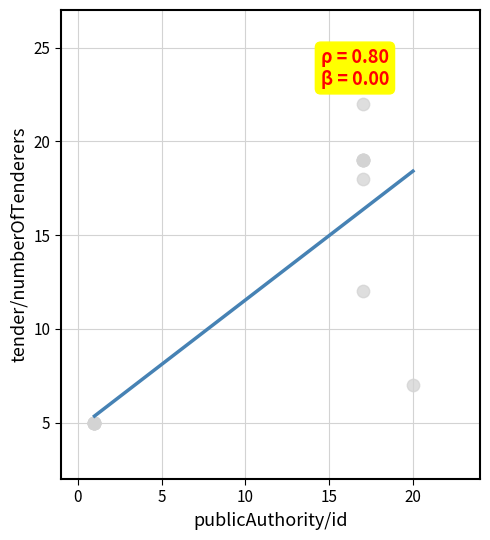

What Y value in the scatter plot is closest to 13?

12